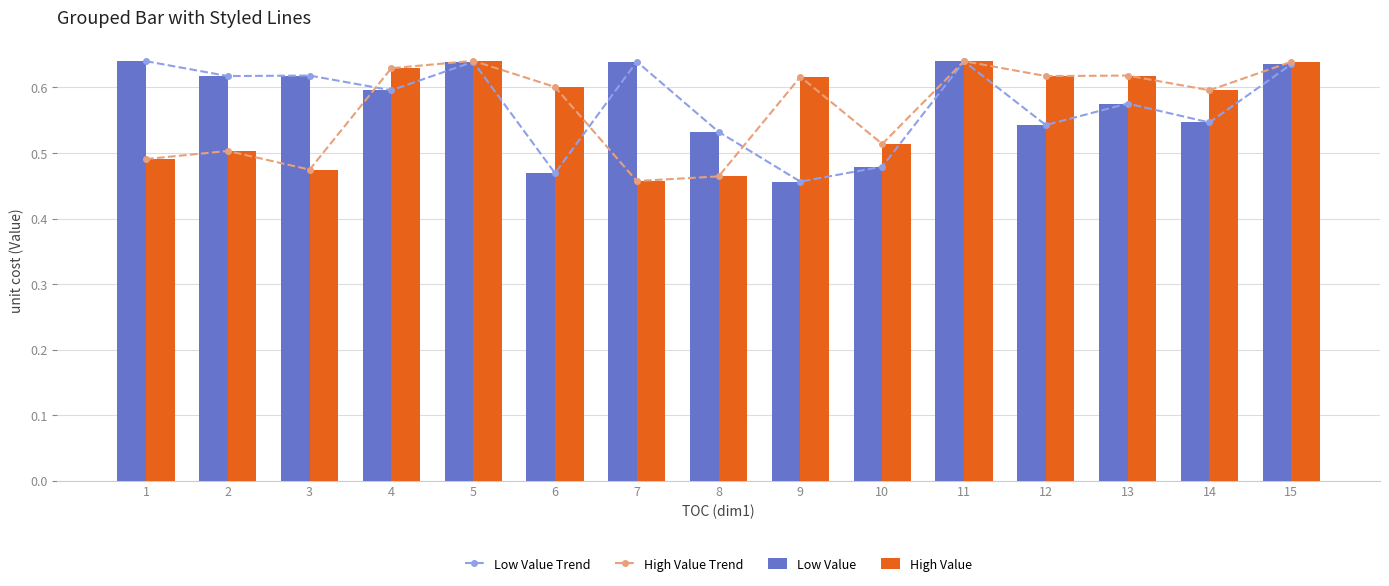

Which label corresponds to the smallest value in the chart?

9